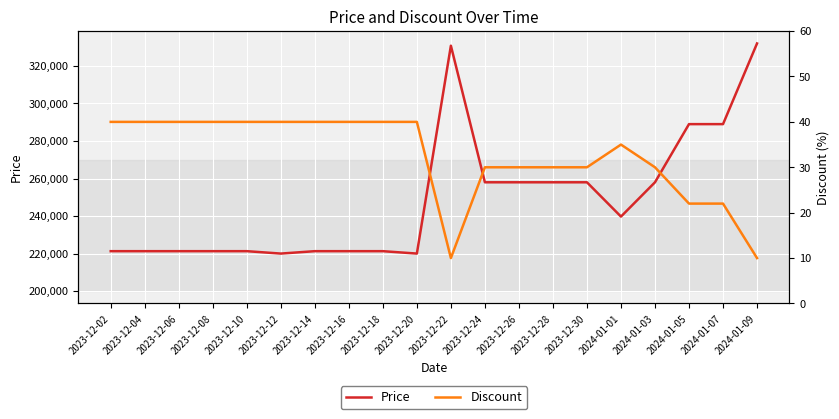

Is the value of Price at 2024-01-01 greater than the value of Discount at 2024-01-07?

Yes